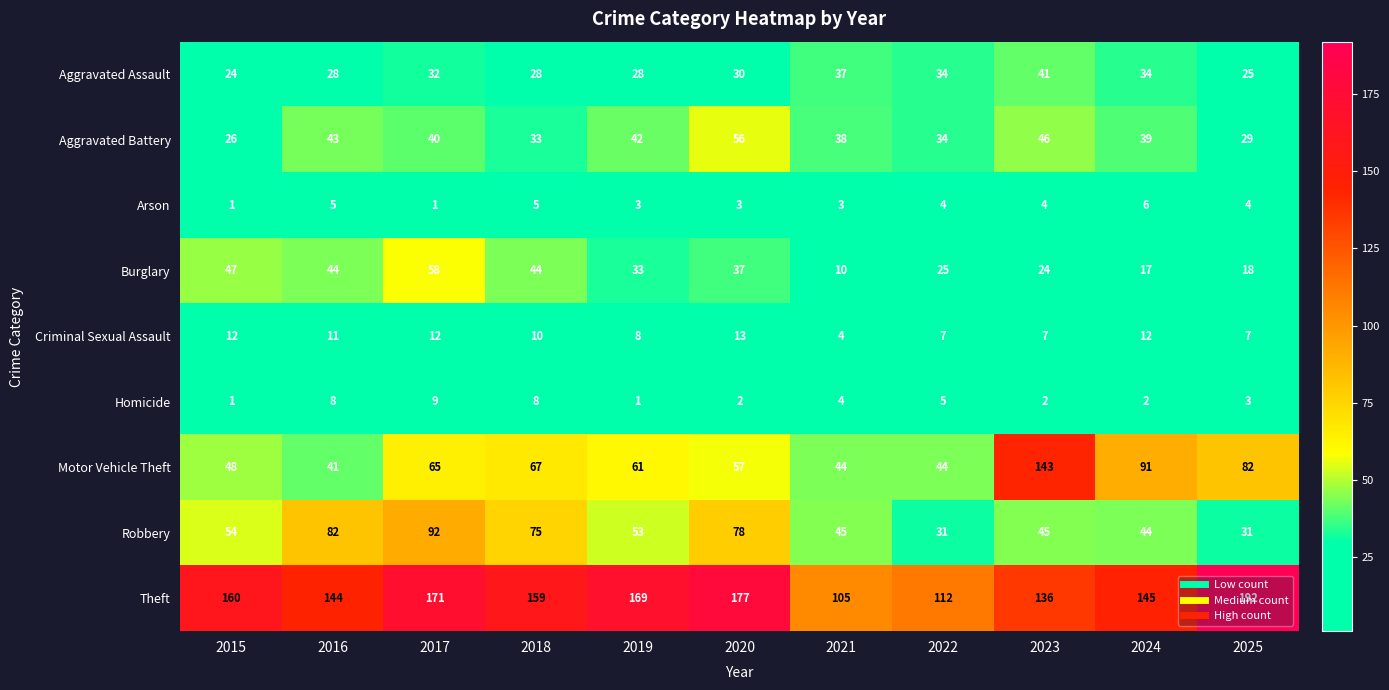

Which series changed the most between 2015 and 2019?

Aggravated Battery